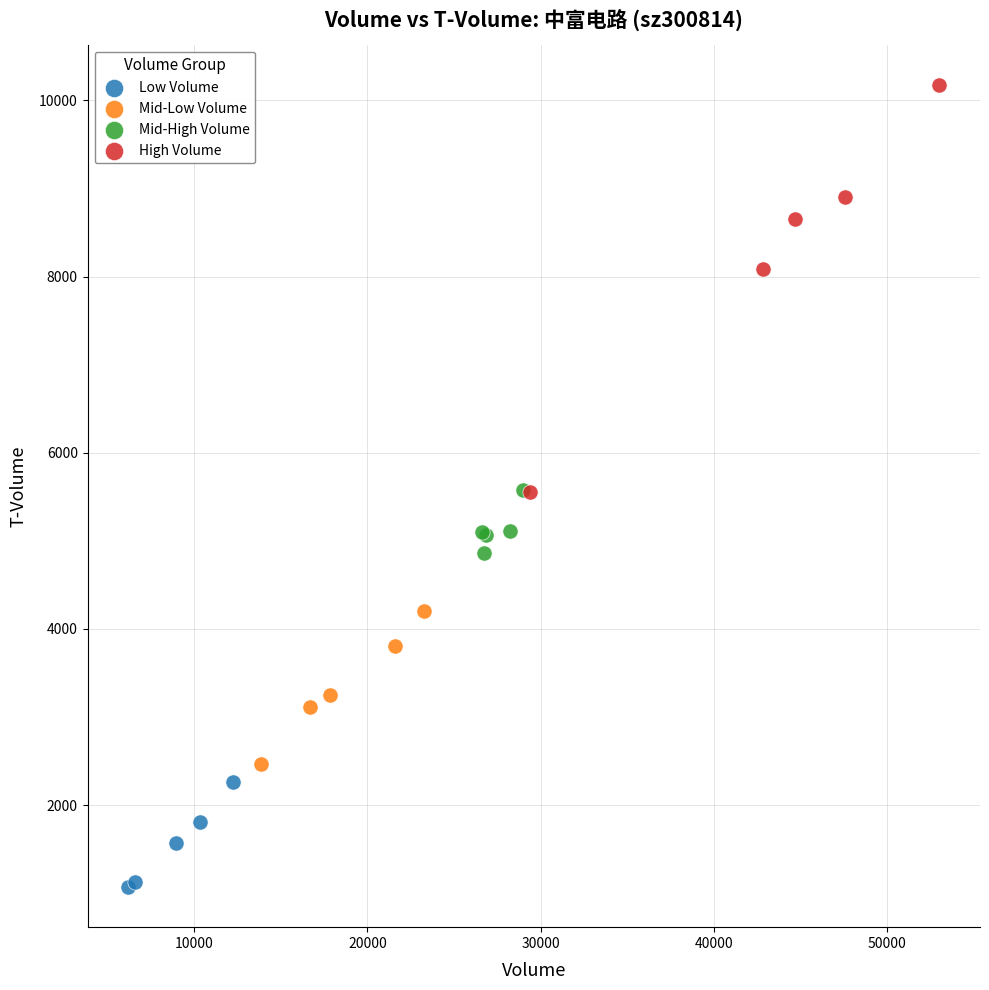

Which series reaches the maximum Y coordinate?

High Volume